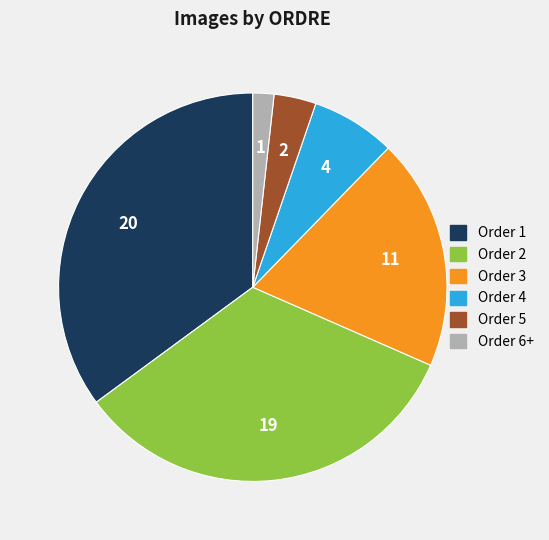

Which has a higher value, Order 1 or Order 5?

Order 1